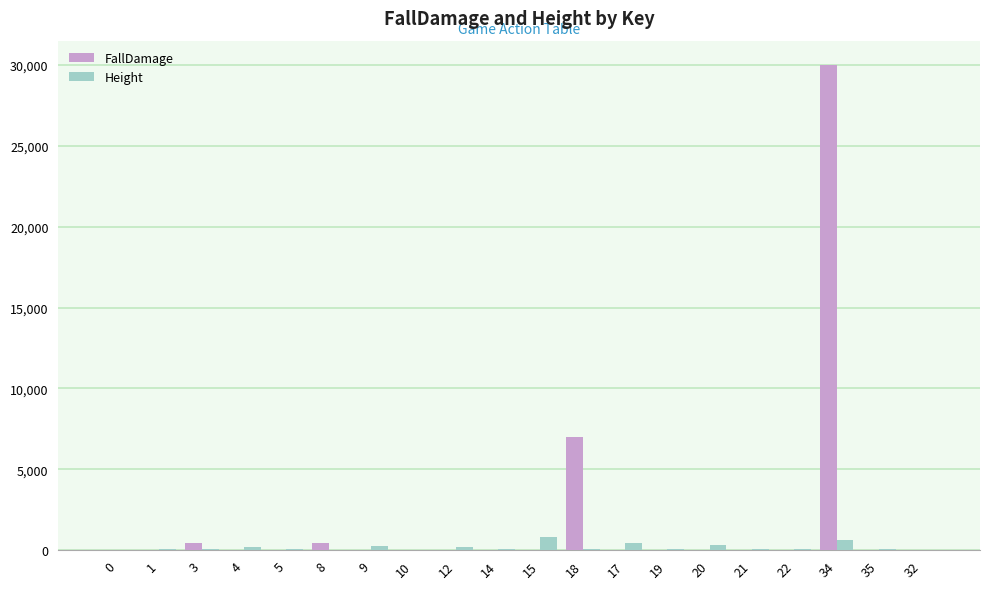

What is the sum of all Height values?

3620